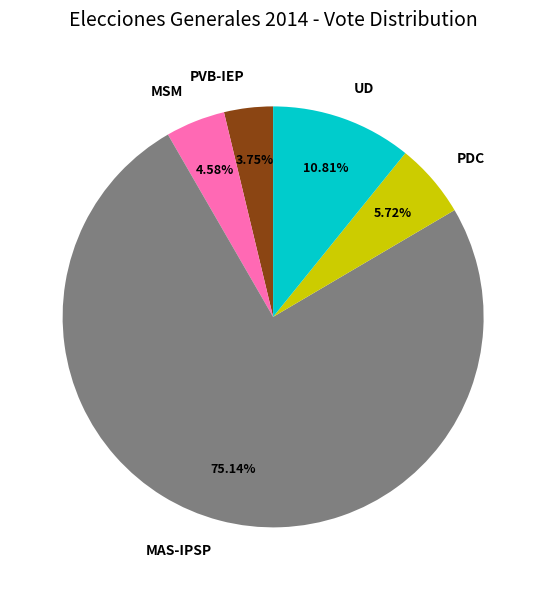

To the nearest percent, what is the difference between the largest and smallest slice percentages?

71%